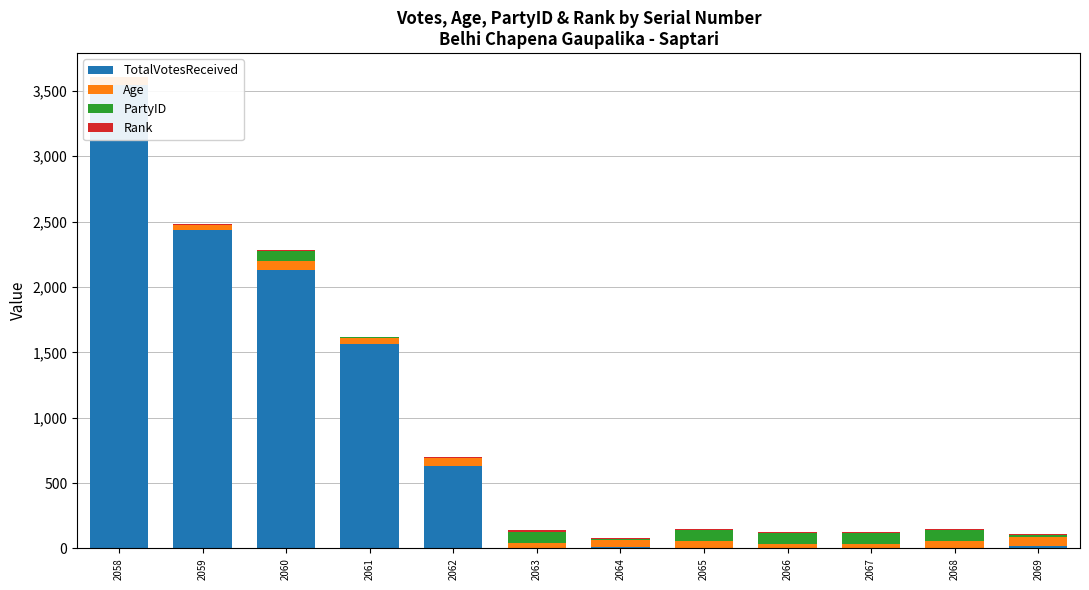

What is the sum of all Rank values?

78